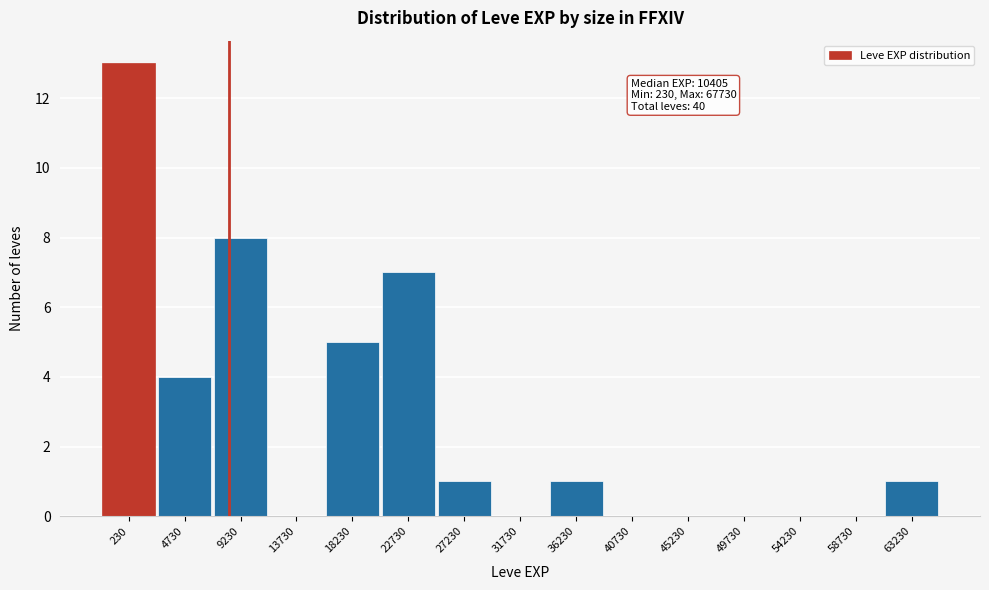

Reading left to right, extract all data points from this chart.

230=13	4730=4	9230=8	13730=0	18230=5	22730=7	27230=1	31730=0	36230=1	40730=0	45230=0	49730=0	54230=0	58730=0	63230=1